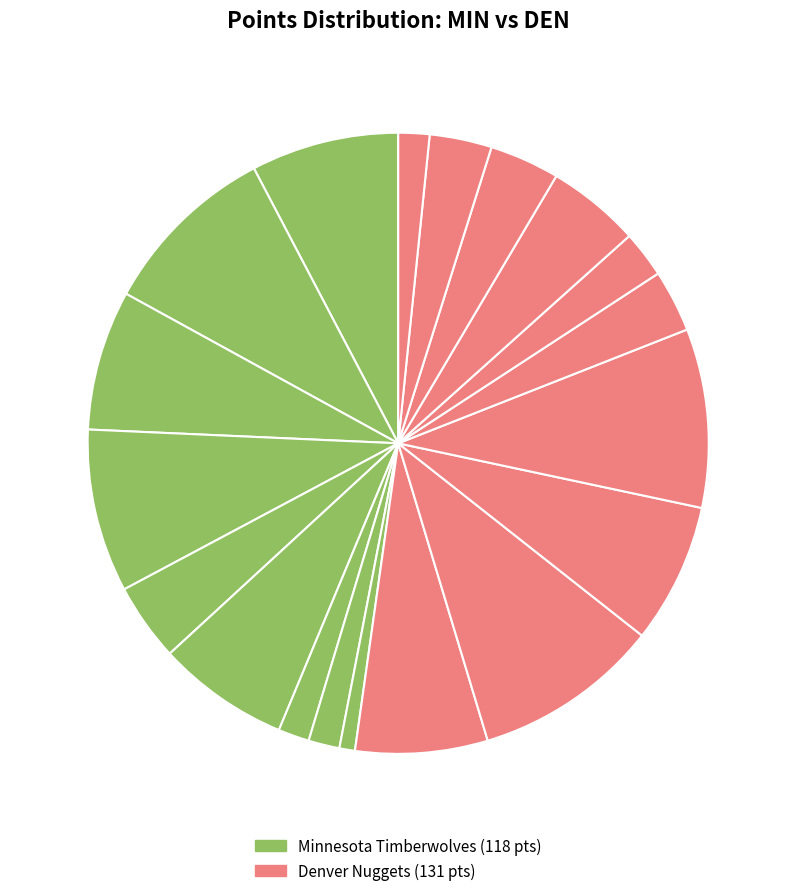

How many slices are in this pie chart?

19